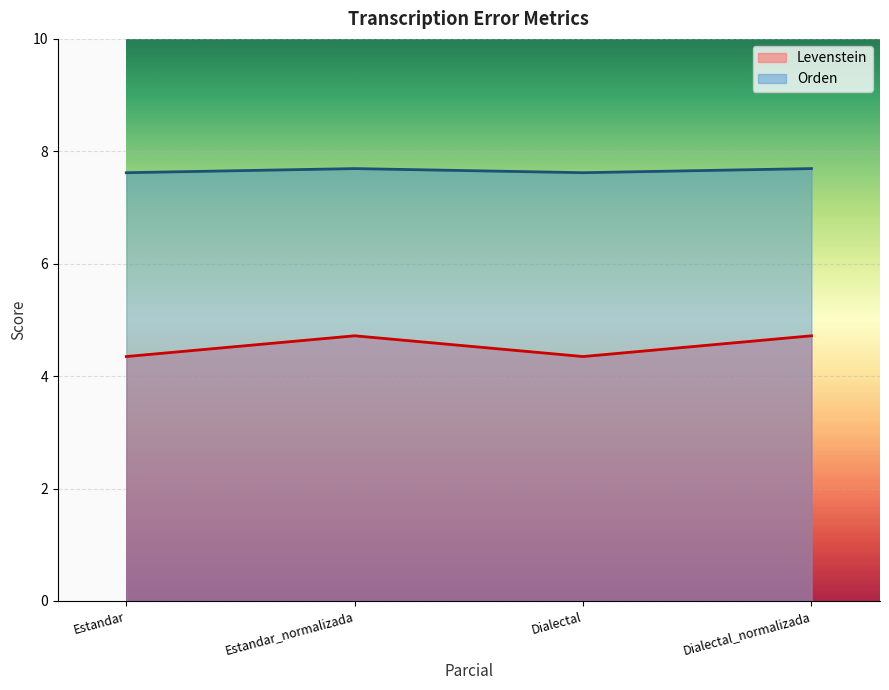

How many lines are shown in the chart?

2